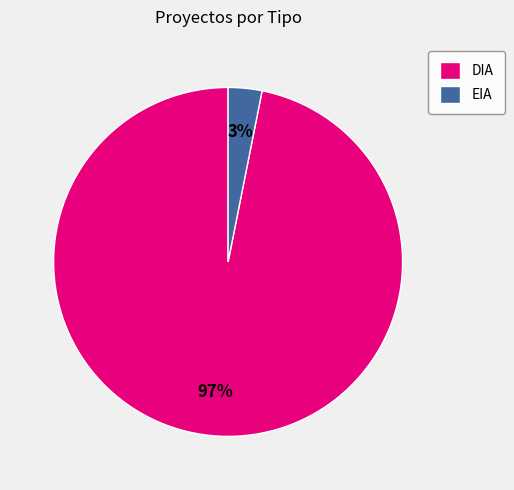

True or false: EIA accounts for 18% of the total.

False